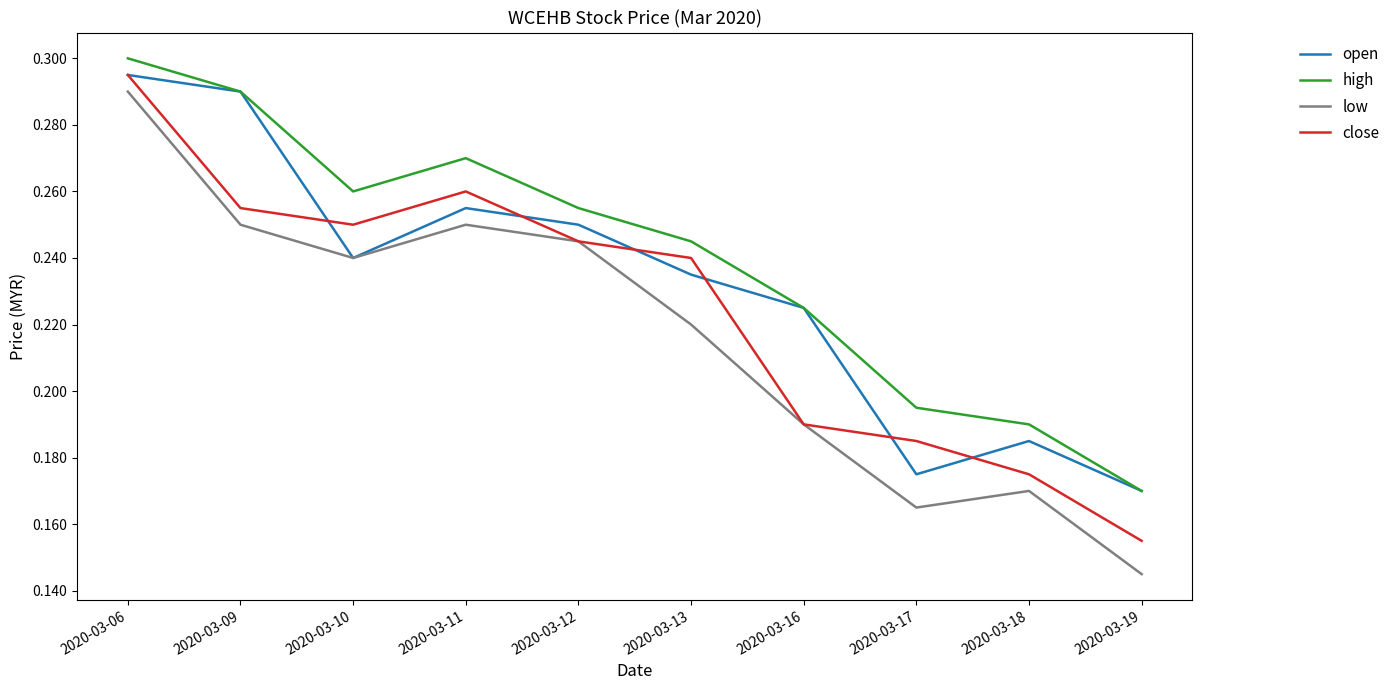

Which category has the highest value in the high series?

2020-03-06